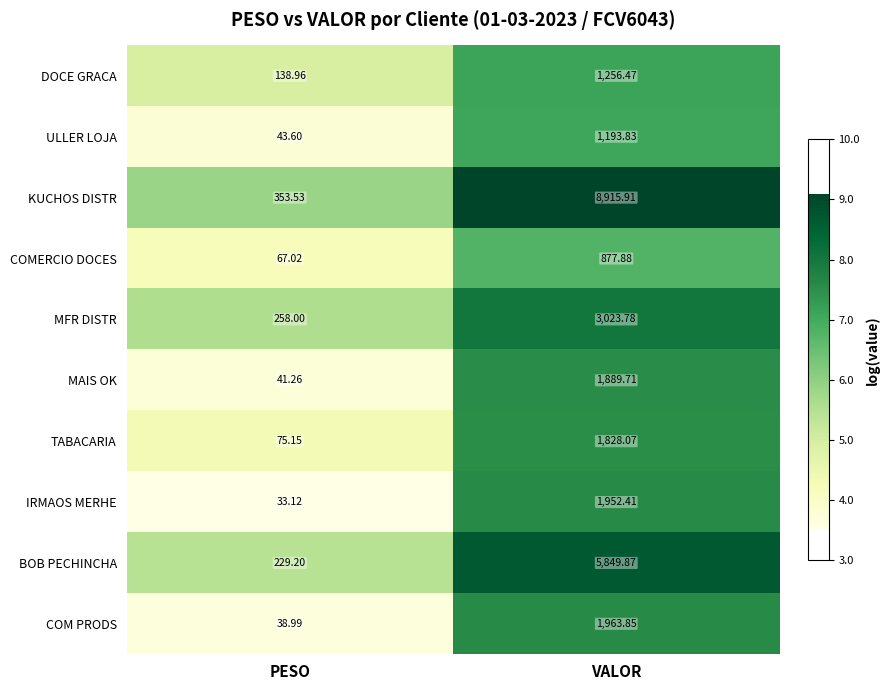

List the series in order of their peak value, highest first.

KUCHOS DISTR, BOB PECHINCHA, MFR DISTR, COM PRODS, IRMAOS MERHE, MAIS OK, TABACARIA, DOCE GRACA, ULLER LOJA, COMERCIO DOCES